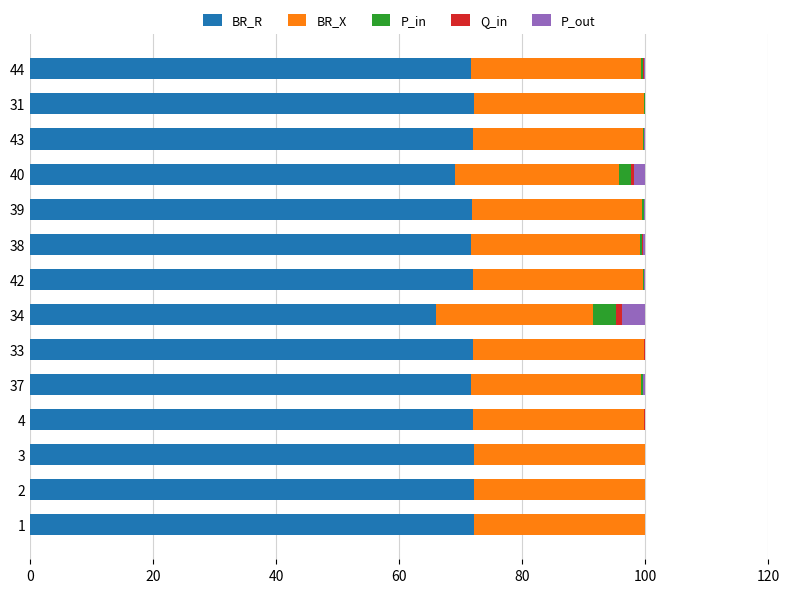

The value of BR_R at 4 is 126.6. True or false?

False